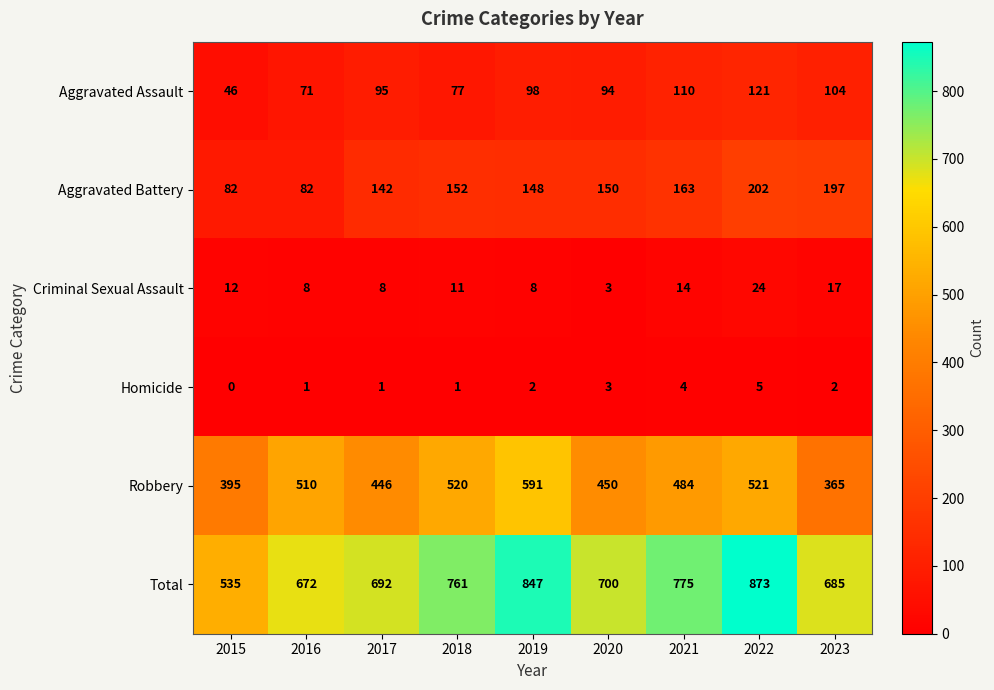

List the series in order of their peak value, lowest first.

Homicide, Criminal Sexual Assault, Aggravated Assault, Aggravated Battery, Robbery, Total